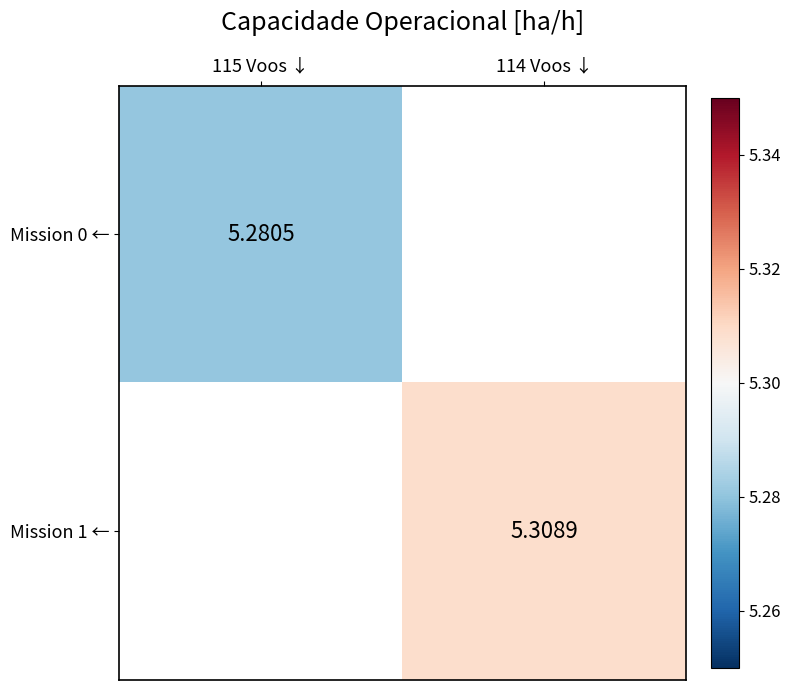

Is the value of Mission 0 ← at 115 Voos ↓ greater than the value of Mission 1 ← at 114 Voos ↓?

No